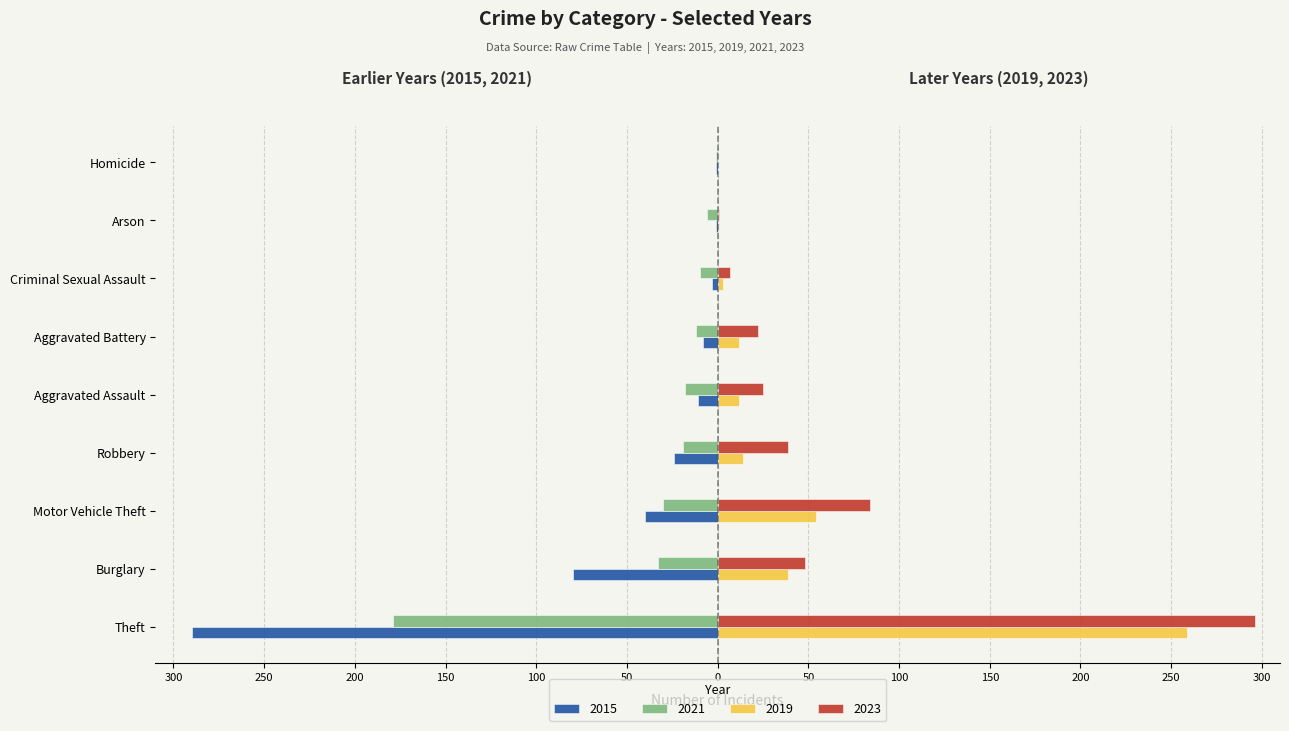

Reading right to left, extract all data points from this chart.

2015: Homicide=-1	Arson=-1	Criminal Sexual Assault=-3	Aggravated Battery=-8	Aggravated Assault=-11	Robbery=-24	Motor Vehicle Theft=-40	Burglary=-80	Theft=-290
2019: Homicide=0	Arson=1	Criminal Sexual Assault=3	Aggravated Battery=12	Aggravated Assault=12	Robbery=14	Motor Vehicle Theft=54	Burglary=39	Theft=259
2021: Homicide=-1	Arson=-6	Criminal Sexual Assault=-10	Aggravated Battery=-12	Aggravated Assault=-18	Robbery=-19	Motor Vehicle Theft=-30	Burglary=-33	Theft=-179
2023: Homicide=0	Arson=1	Criminal Sexual Assault=7	Aggravated Battery=22	Aggravated Assault=25	Robbery=39	Motor Vehicle Theft=84	Burglary=48	Theft=296